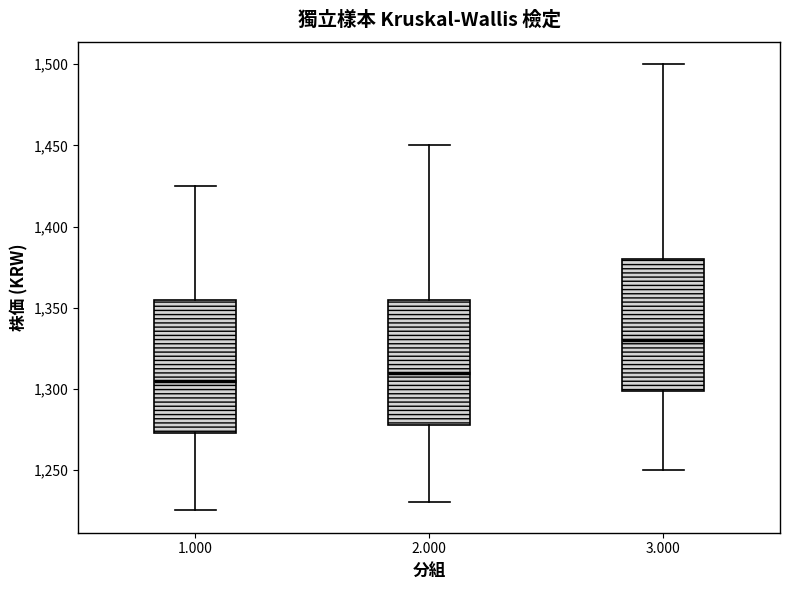

Reading left to right, transcribe this box plot: for each box, give where its median line is, the range the box spans, and where its two whiskers end, as read against the y-axis. The values are not printed on the chart, so give them approximately, as read against the axis.

1.000: median 1305, box 1275 to 1355, whiskers 1225 to 1425
2.000: median 1310, box 1280 to 1355, whiskers 1230 to 1450
3.000: median 1330, box 1300 to 1380, whiskers 1250 to 1500